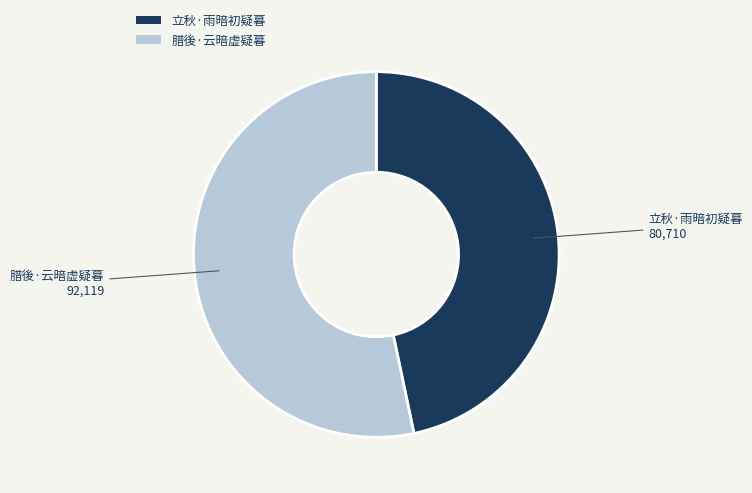

Does any single category account for the majority?

Yes